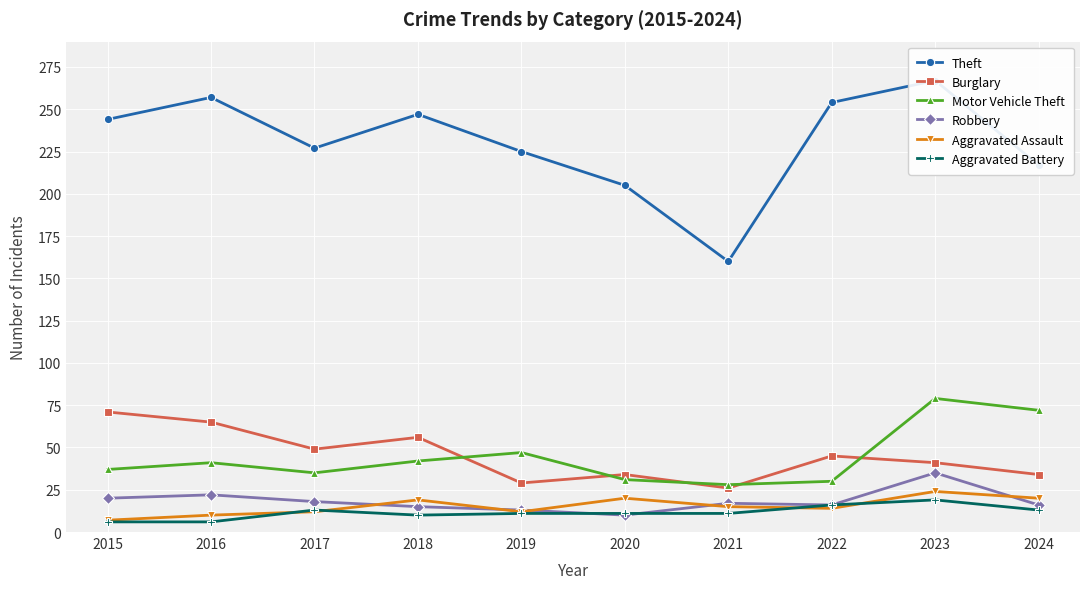

Reading right to left, what are all the values shown in this chart?

Theft: 217	267	254	160	205	225	247	227	257	244
Burglary: 34	41	45	26	34	29	56	49	65	71
Motor Vehicle Theft: 72	79	30	28	31	47	42	35	41	37
Robbery: 16	35	16	17	10	13	15	18	22	20
Aggravated Assault: 20	24	14	15	20	12	19	12	10	7
Aggravated Battery: 13	19	16	11	11	11	10	13	6	6